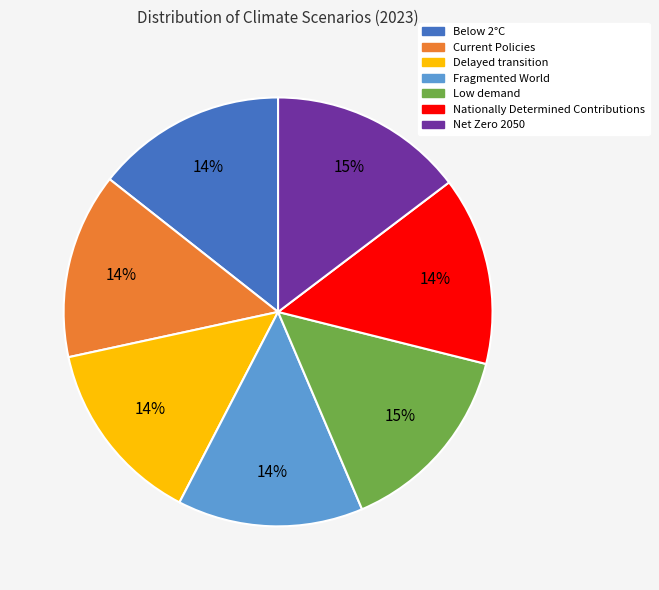

Is it true that Low demand is 20% of the pie?

False